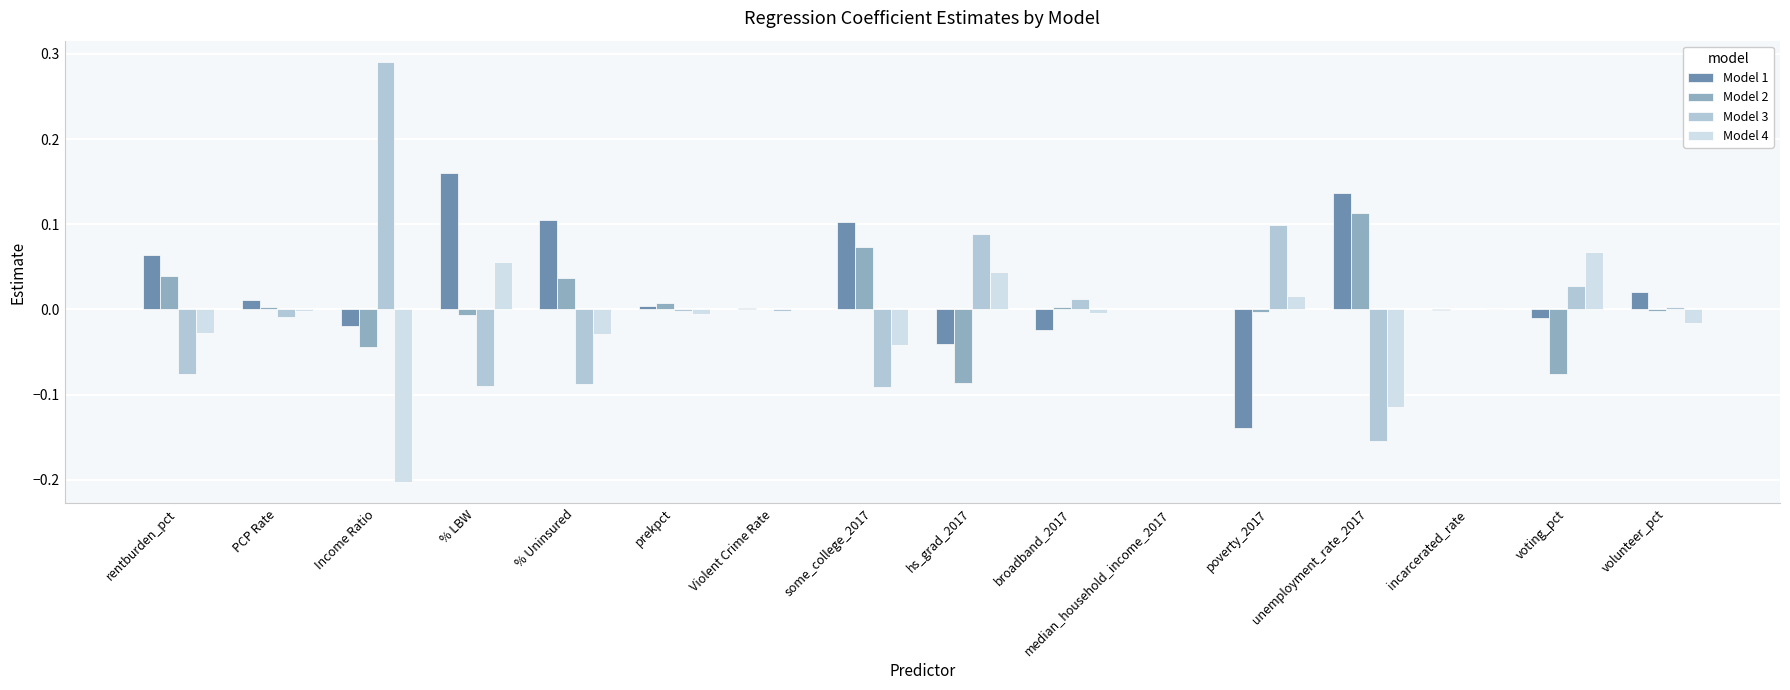

Is the value of Model 2 at Income Ratio greater than the value of Model 1 at poverty_2017?

Yes